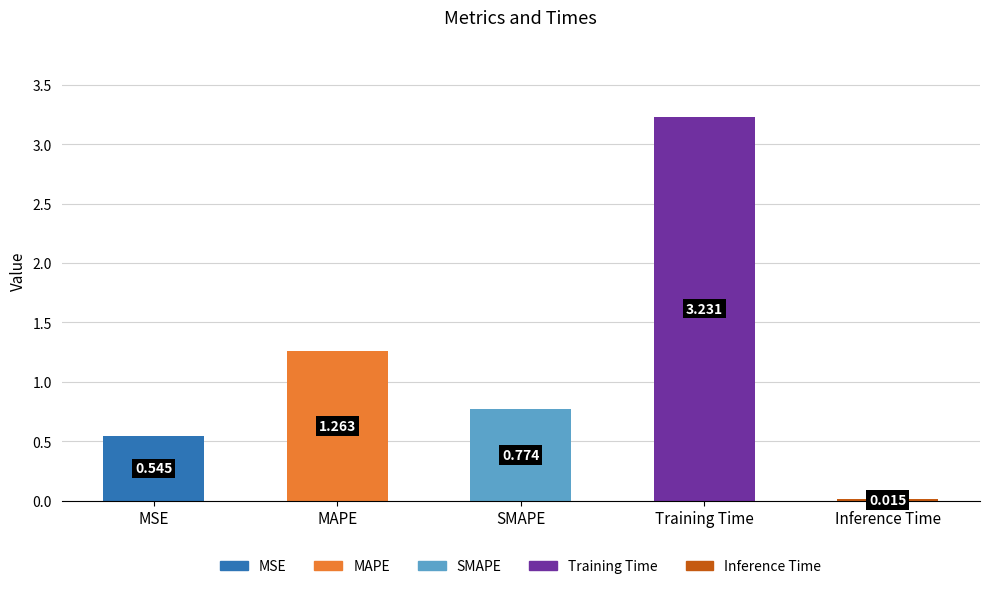

At which category does the chart reach its minimum across all series?

Inference Time